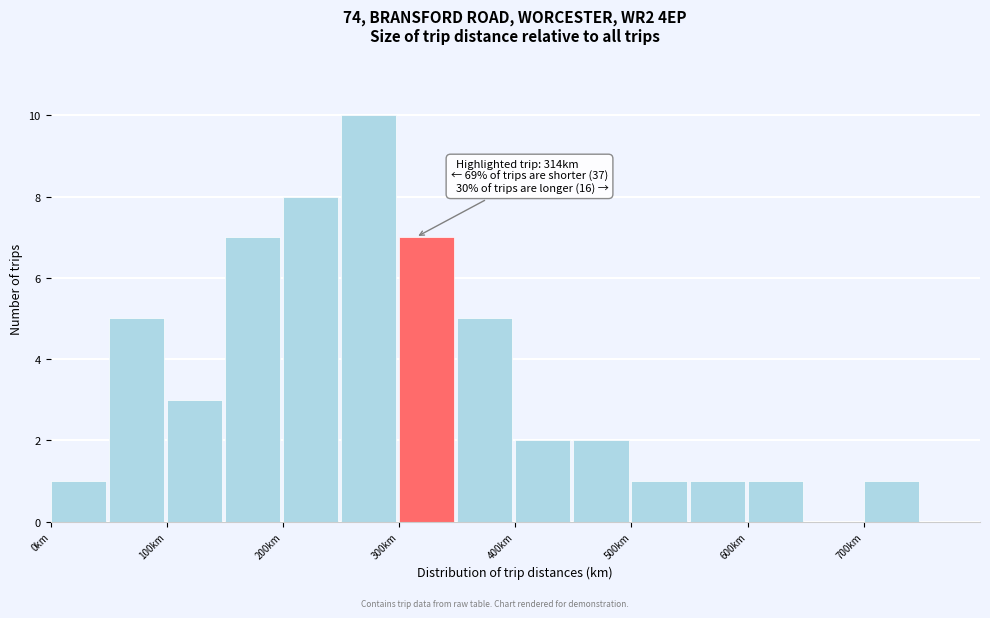

Which range on the x-axis has the tallest bar?

250 to 300